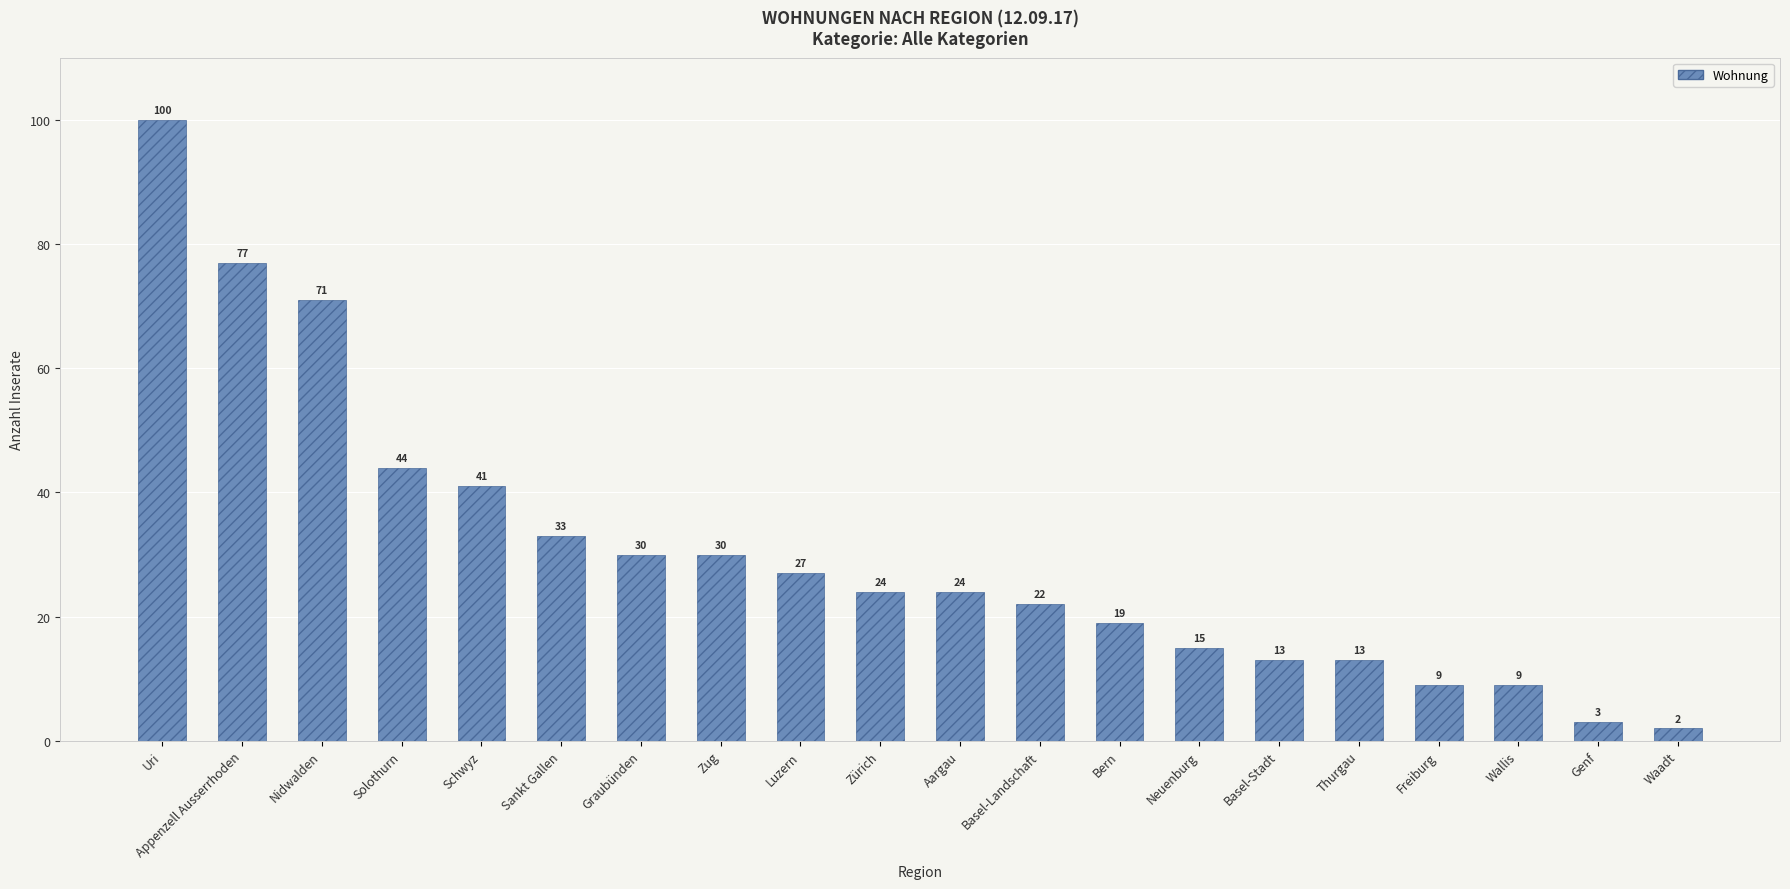

What is the label of the 13th bar from the left?

Bern